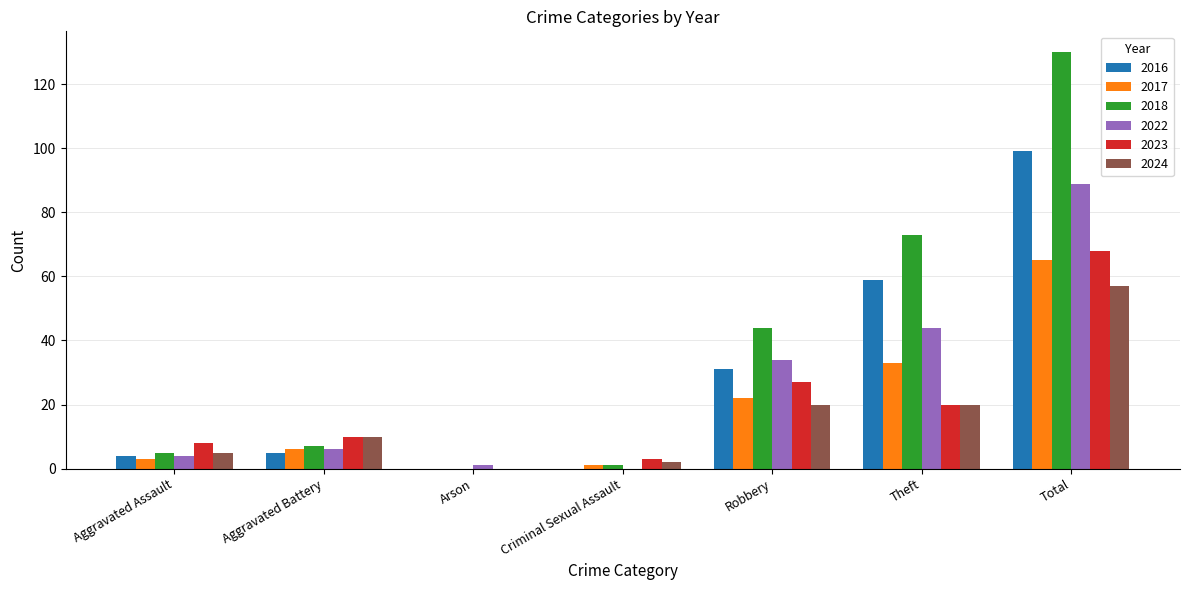

Which category has the highest value in the 2016 series?

Total